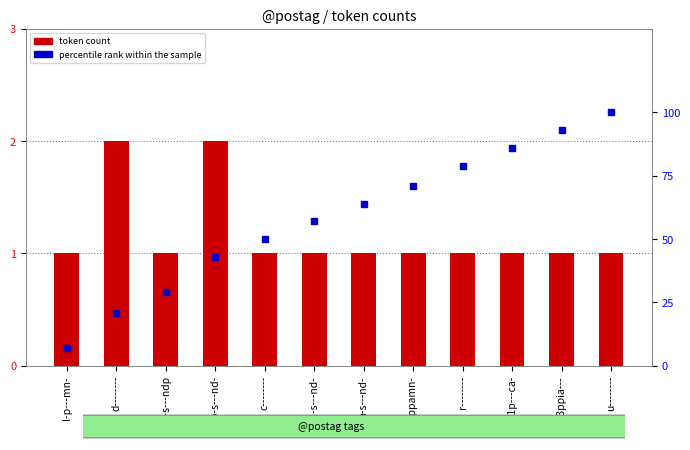

At how many categories does at least one series exceed 23?

10